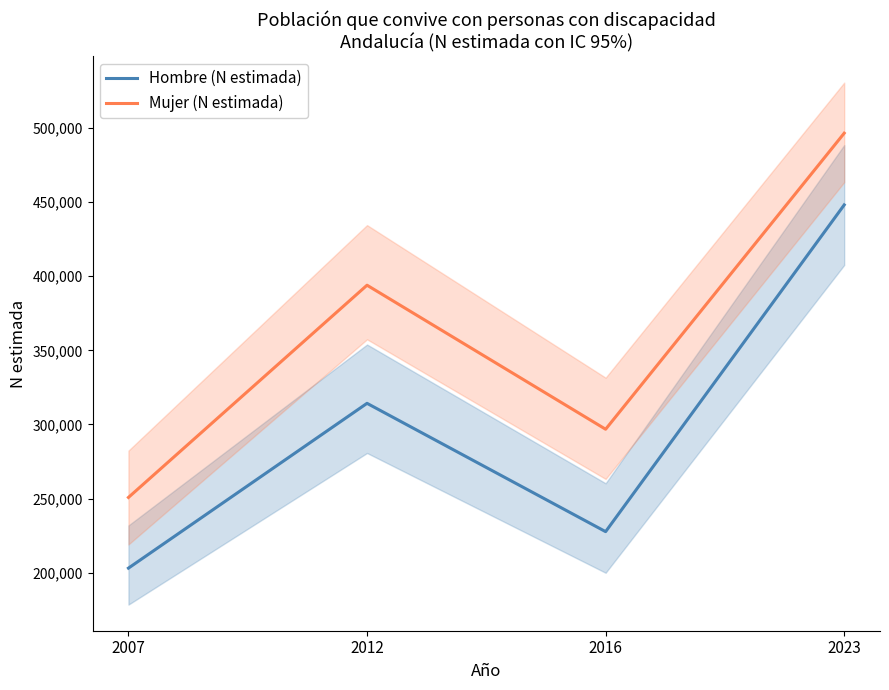

Between 2007 and 2023, which series saw the biggest shift?

Mujer (N estimada)